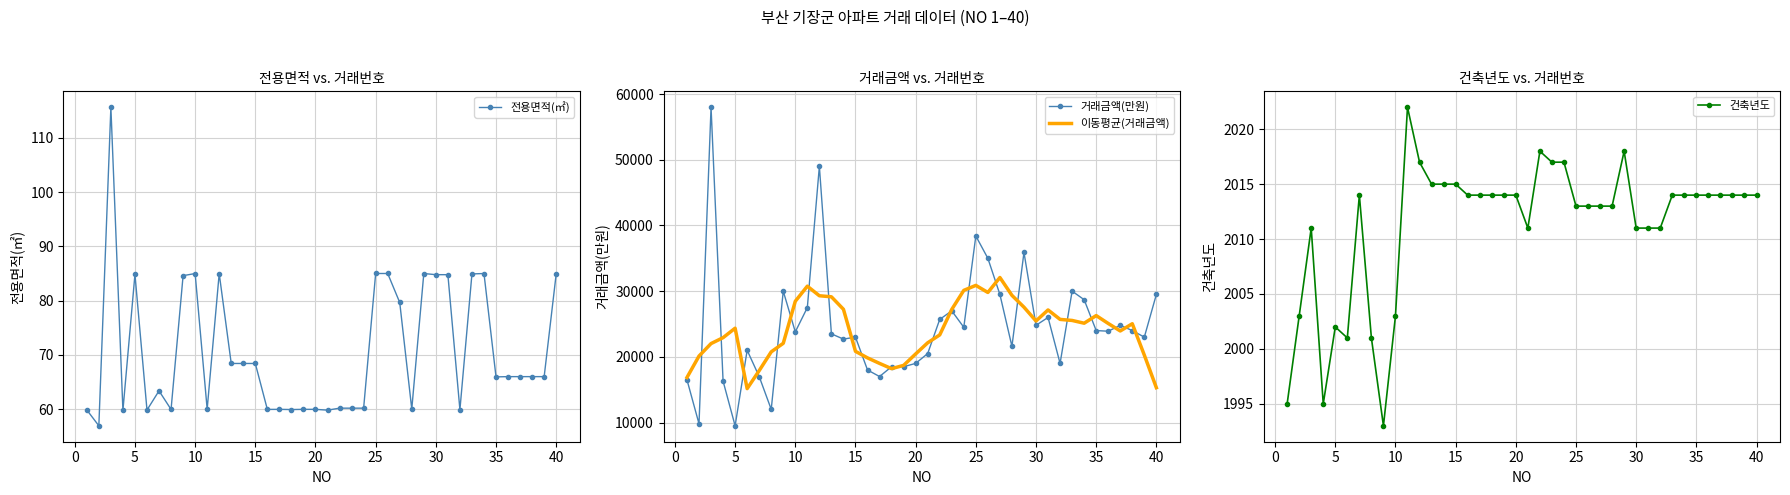

What is the lowest value of the 거래금액(만원) series?

9500